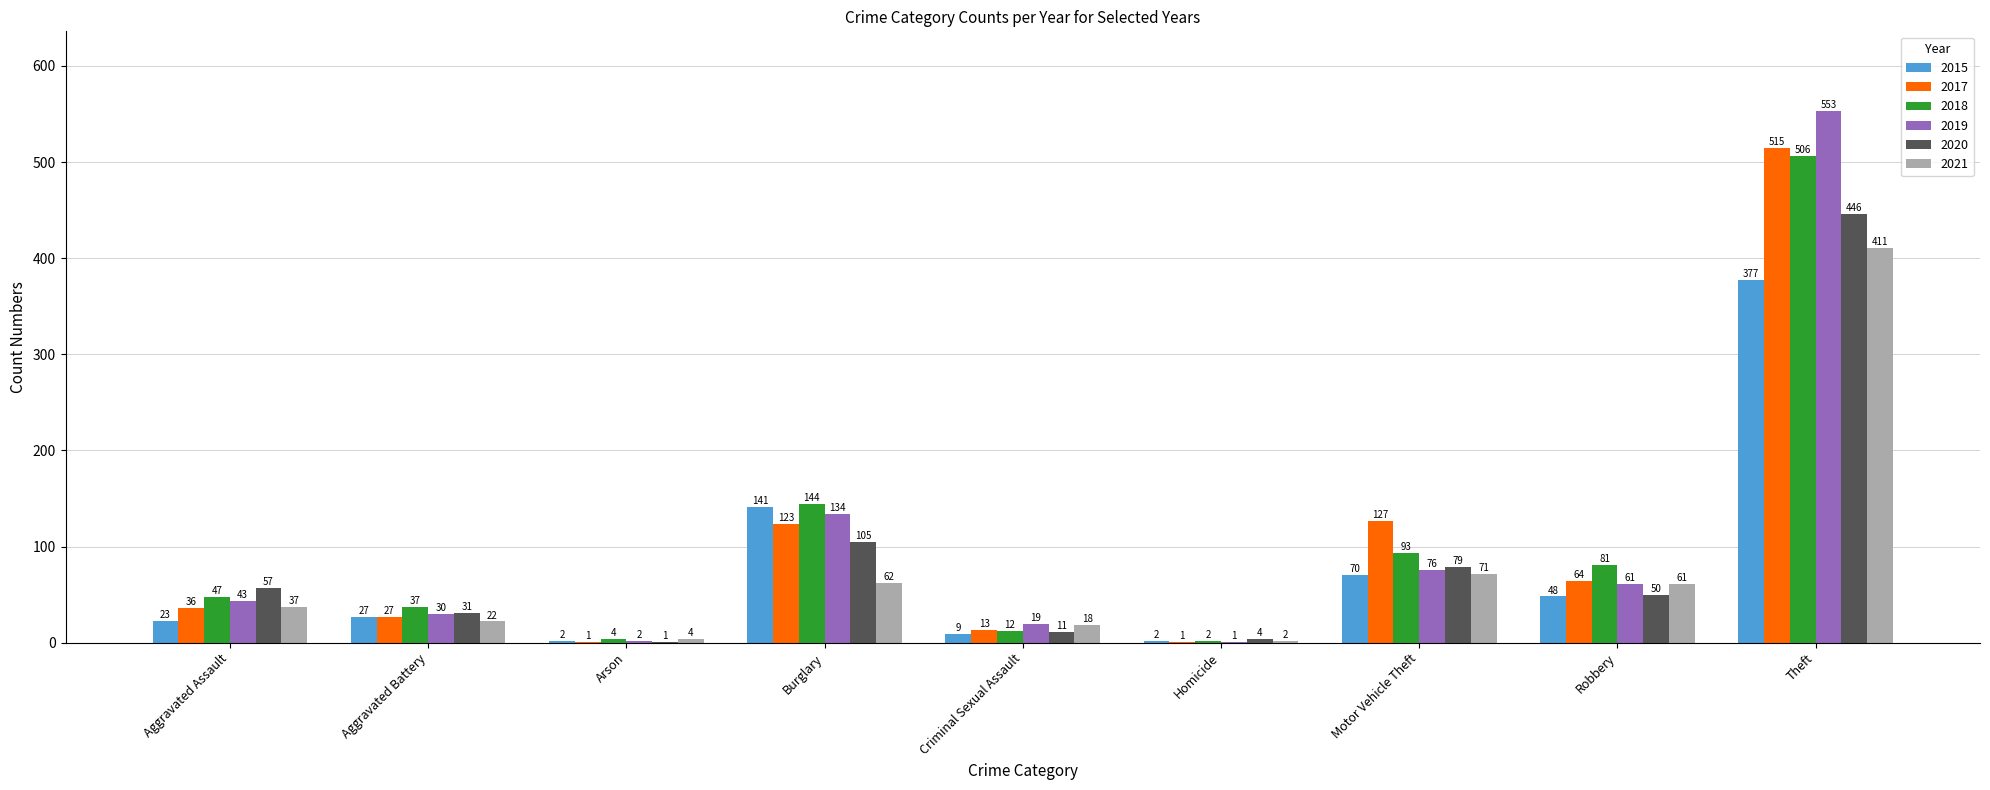

Is it true that 2017 equals 127 at Motor Vehicle Theft?

True